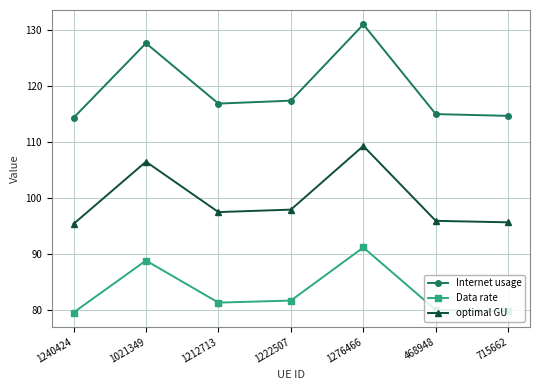

True or false: Internet usage and Data rate intersect in this chart.

False